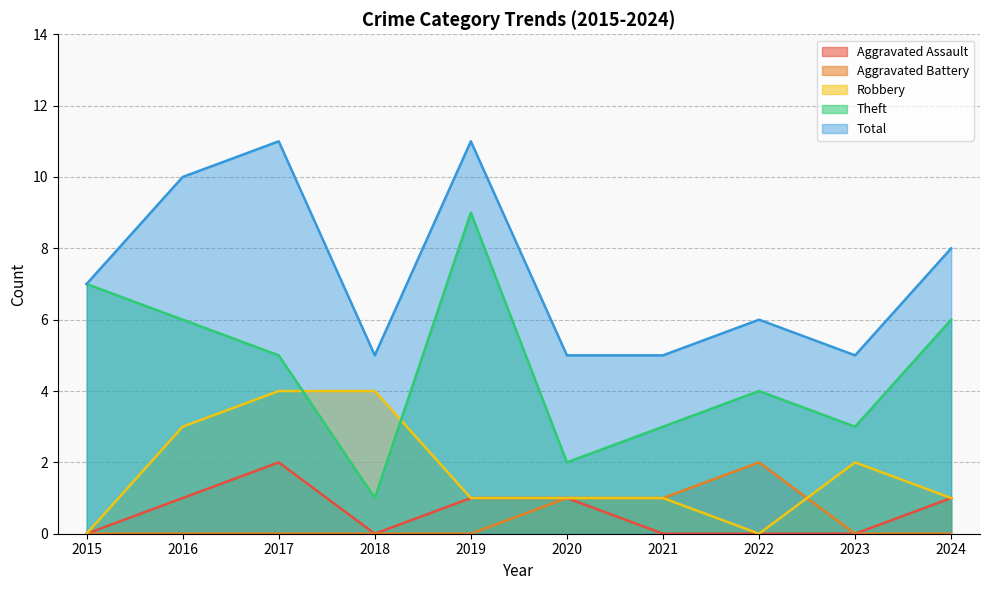

How many values in Robbery are above zero?

8